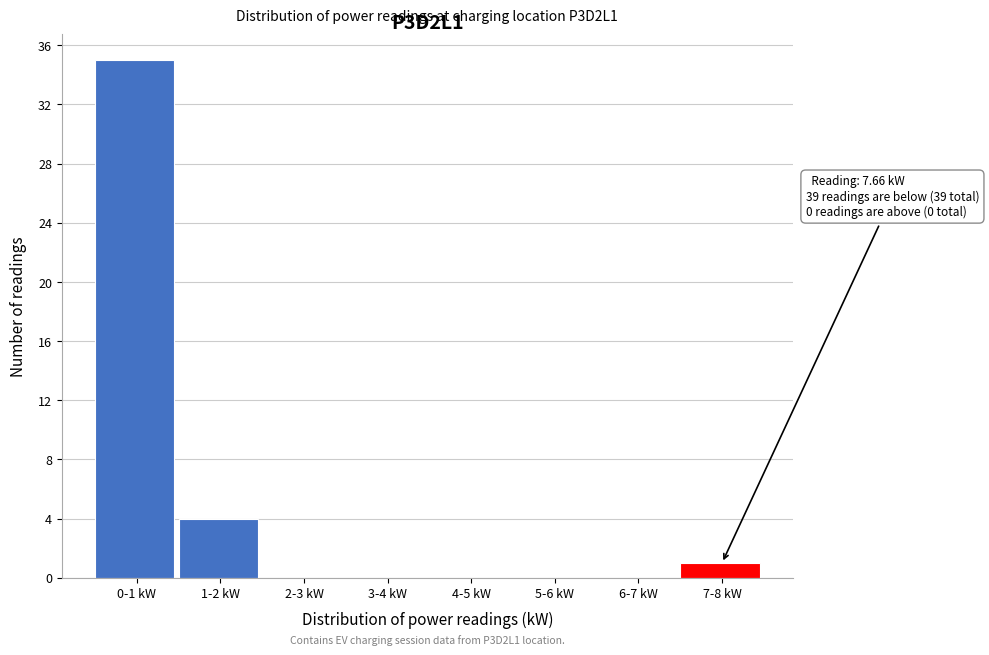

Reading right to left, what are all the values shown in this chart?

7-8 kW=1	6-7 kW=0	5-6 kW=0	4-5 kW=0	3-4 kW=0	2-3 kW=0	1-2 kW=4	0-1 kW=35